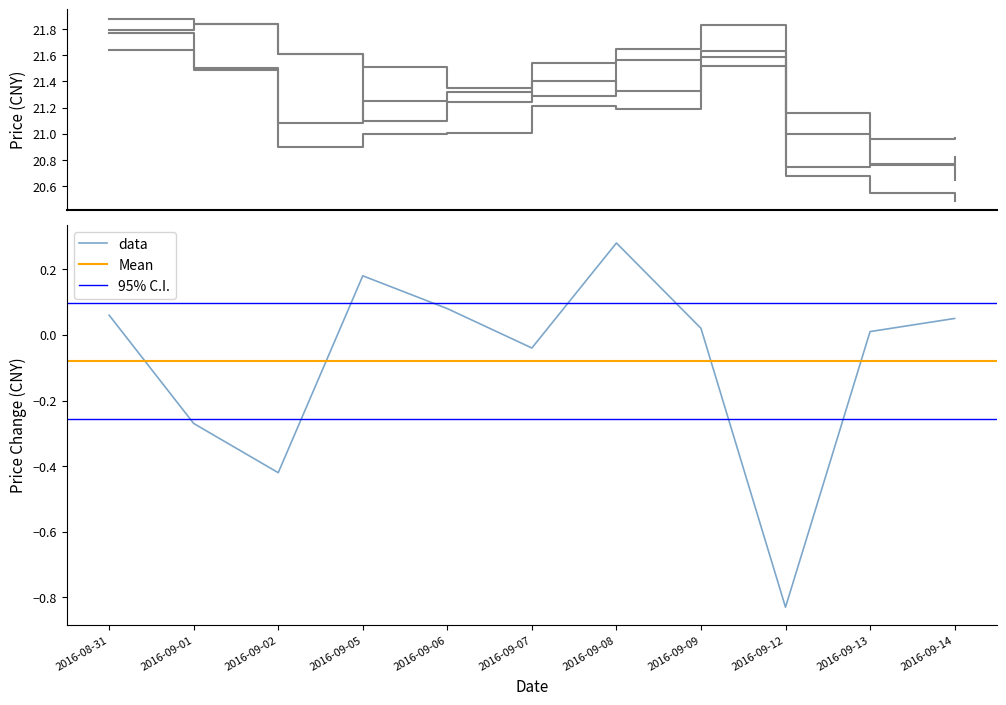

What is the approximate value of price_change at 2016-08-31?

0.1